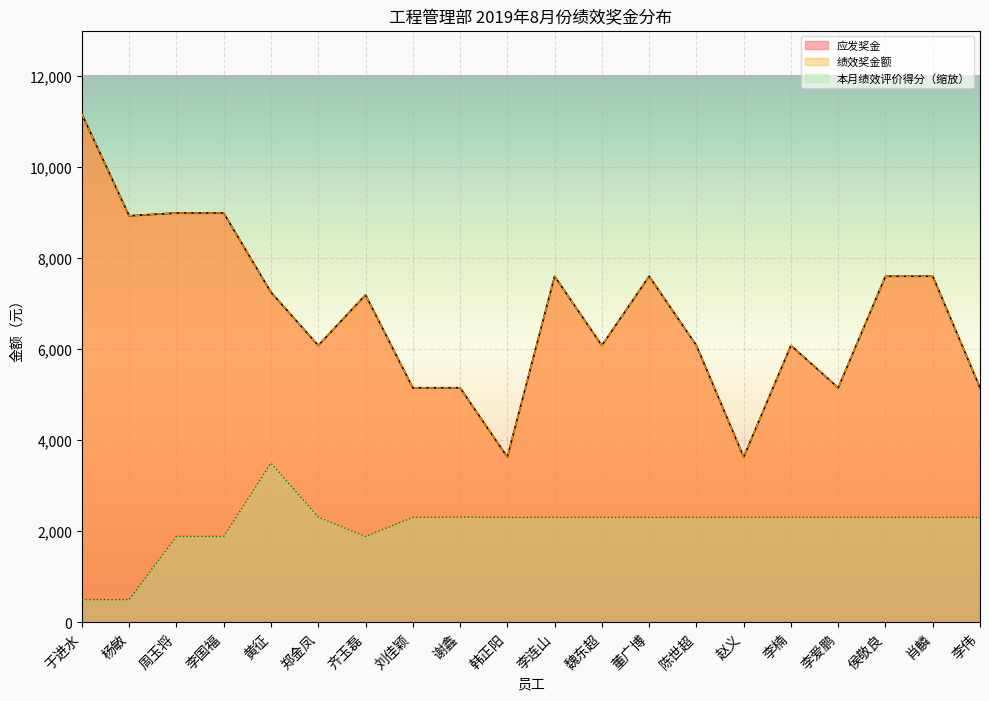

What is the value of the 绩效奖金额 point at the 15th from the left?

3633.6